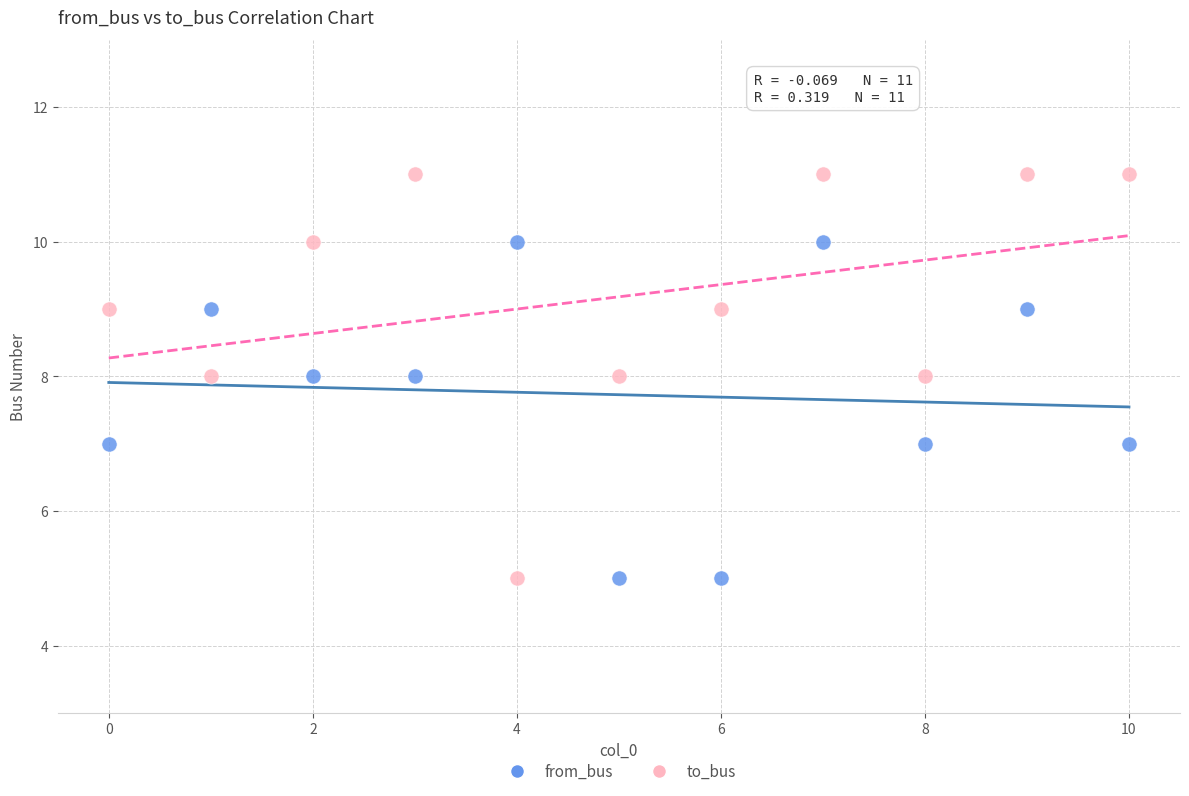

Across all data points, what is the range of Y values (max minus min)?

6